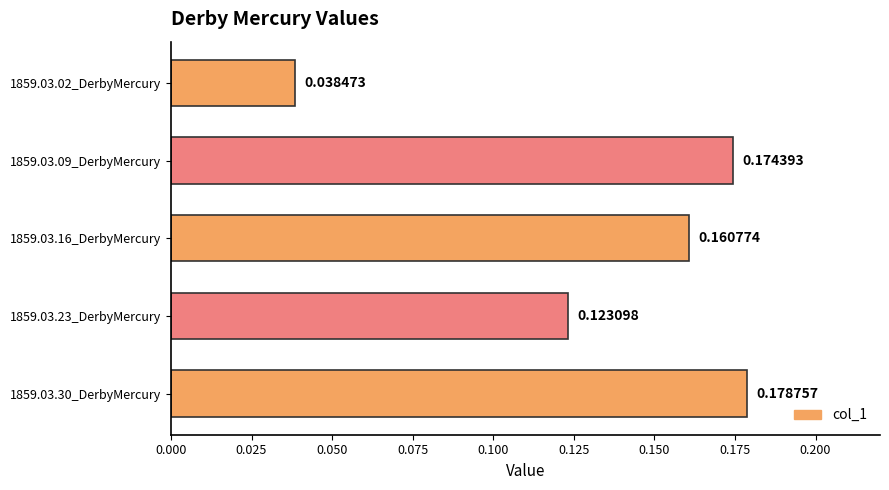

List the labels in order of value, smallest first.

1859.03.02_DerbyMercury, 1859.03.23_DerbyMercury, 1859.03.16_DerbyMercury, 1859.03.09_DerbyMercury, 1859.03.30_DerbyMercury